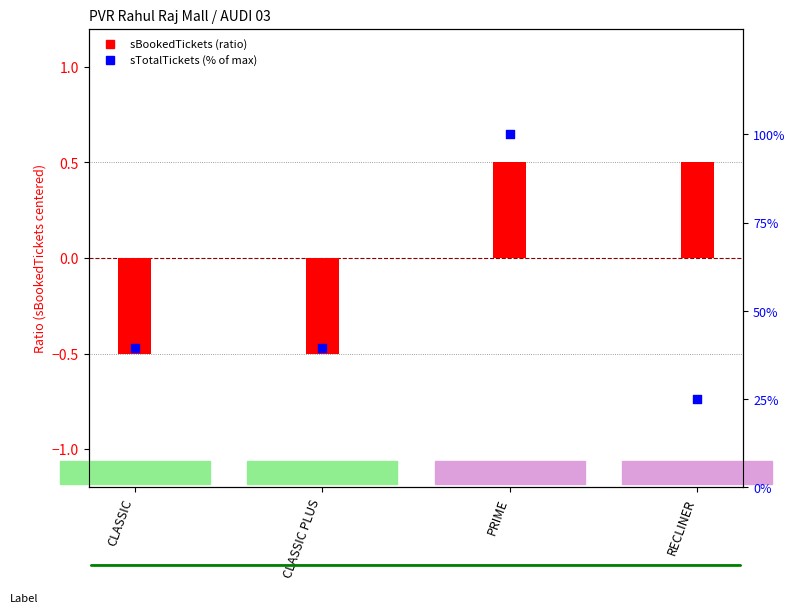

Which series contains the highest Y value?

sTotalTickets (% of max)